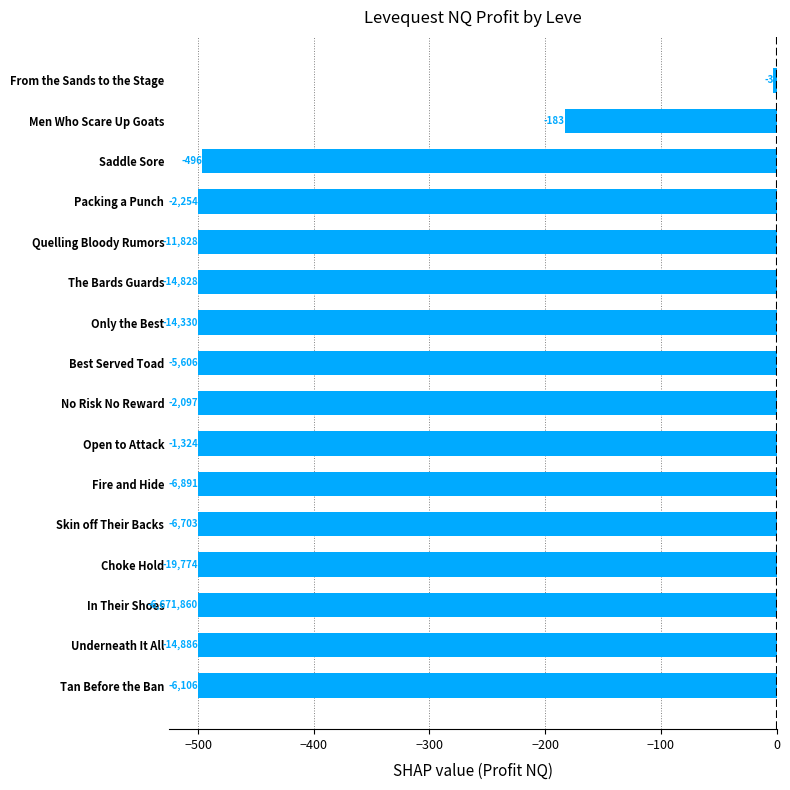

Does the chart contain any negative values?

Yes